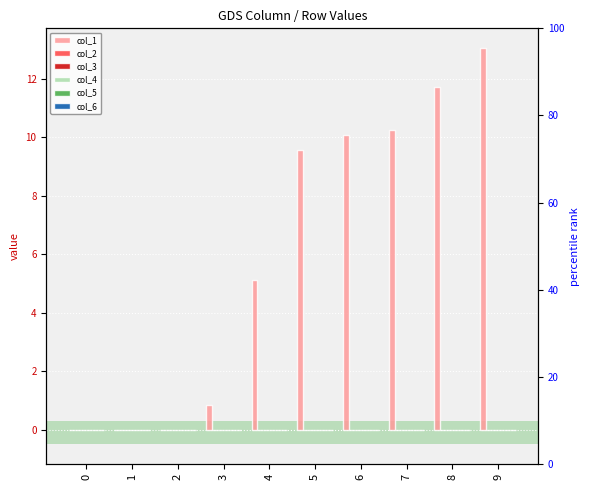

How many bars are there in total?

60